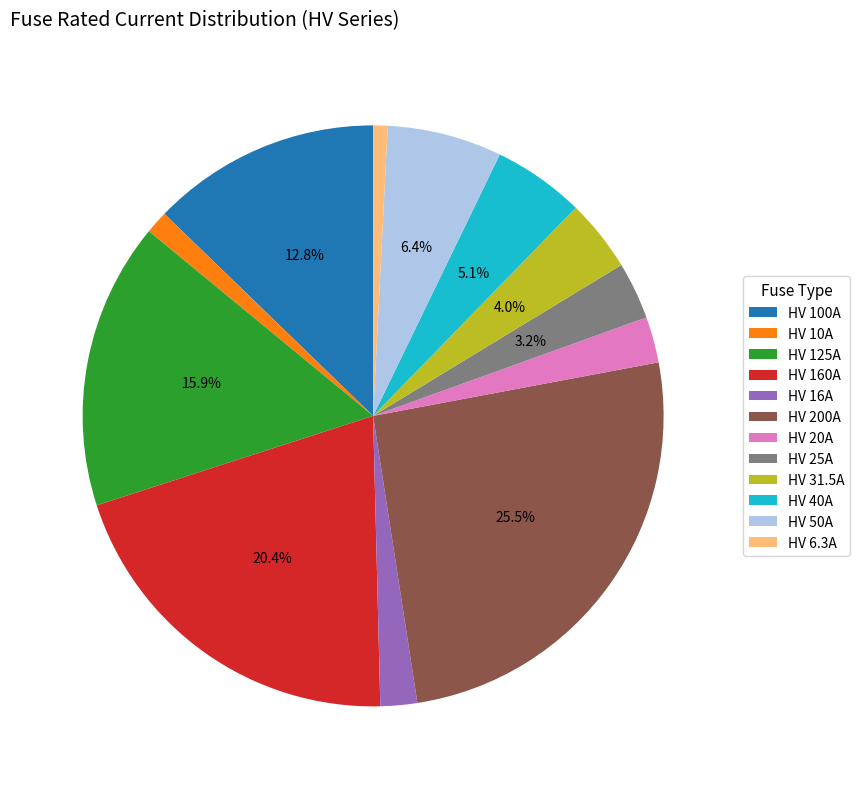

Approximately how many times larger is the value at HV 25A compared to HV 200A?

0.1